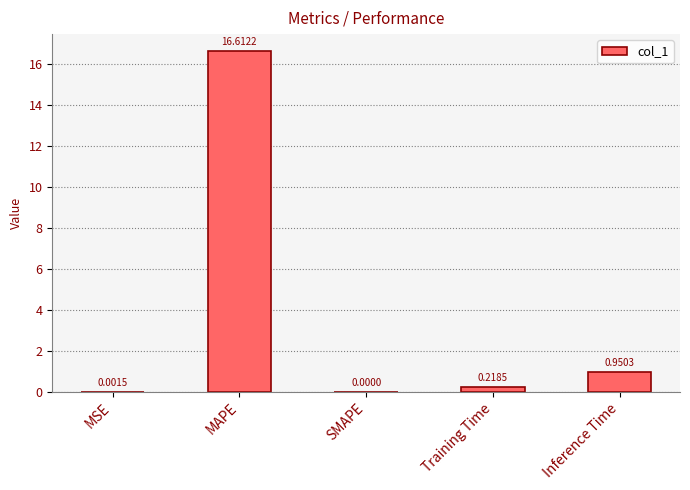

What is the change in value from MAPE to Training Time?

-16.4